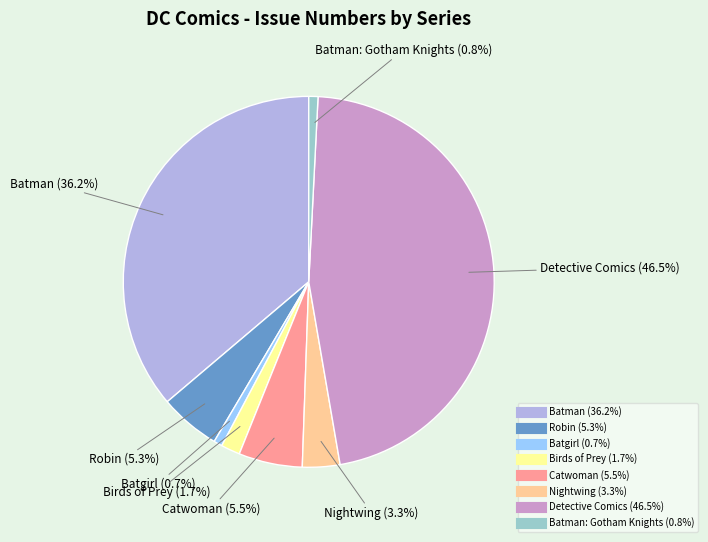

Does any single category account for the majority?

No